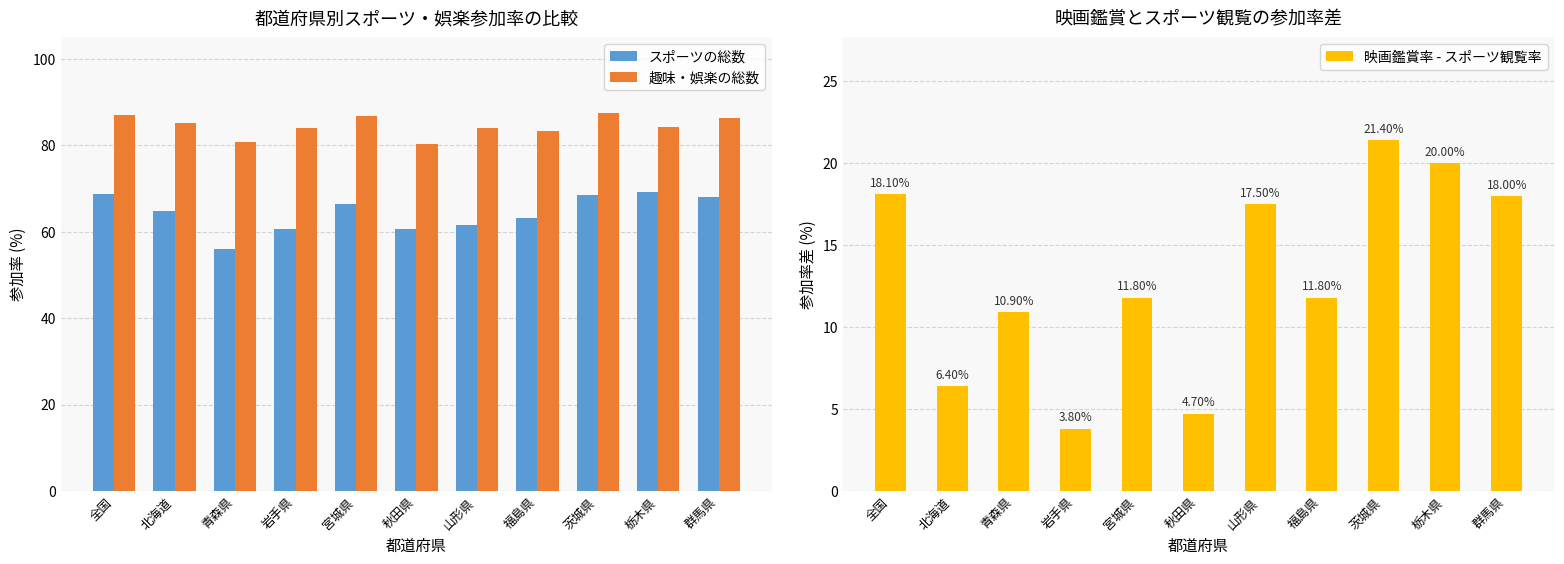

What is the total value across all series at 群馬県?

172.4